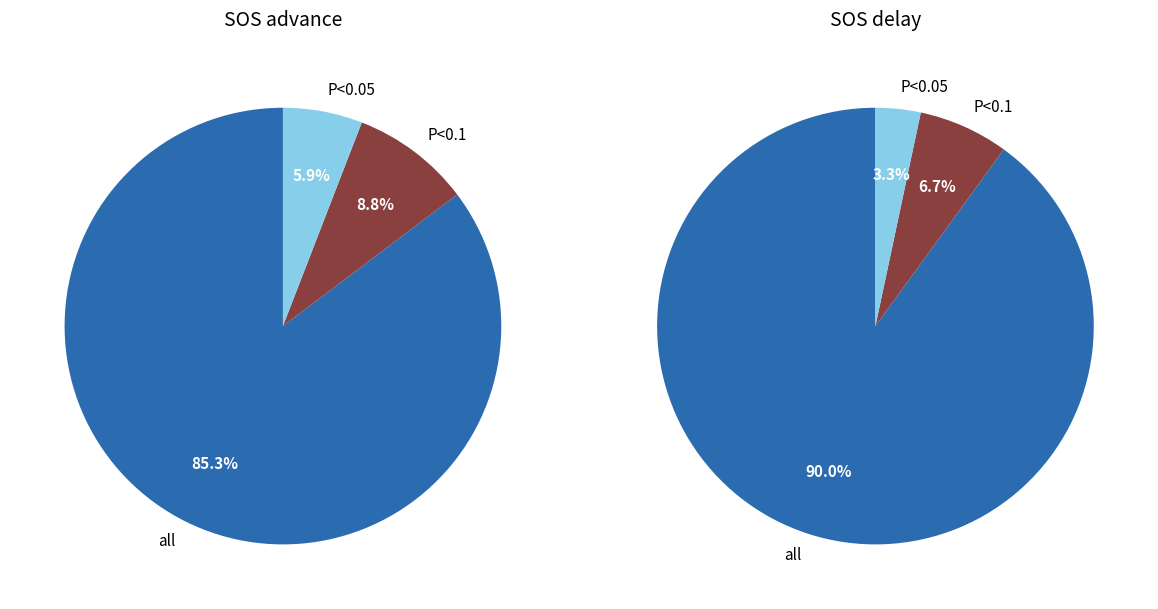

To the nearest percent, what portion does P<0.05 represent?

3%